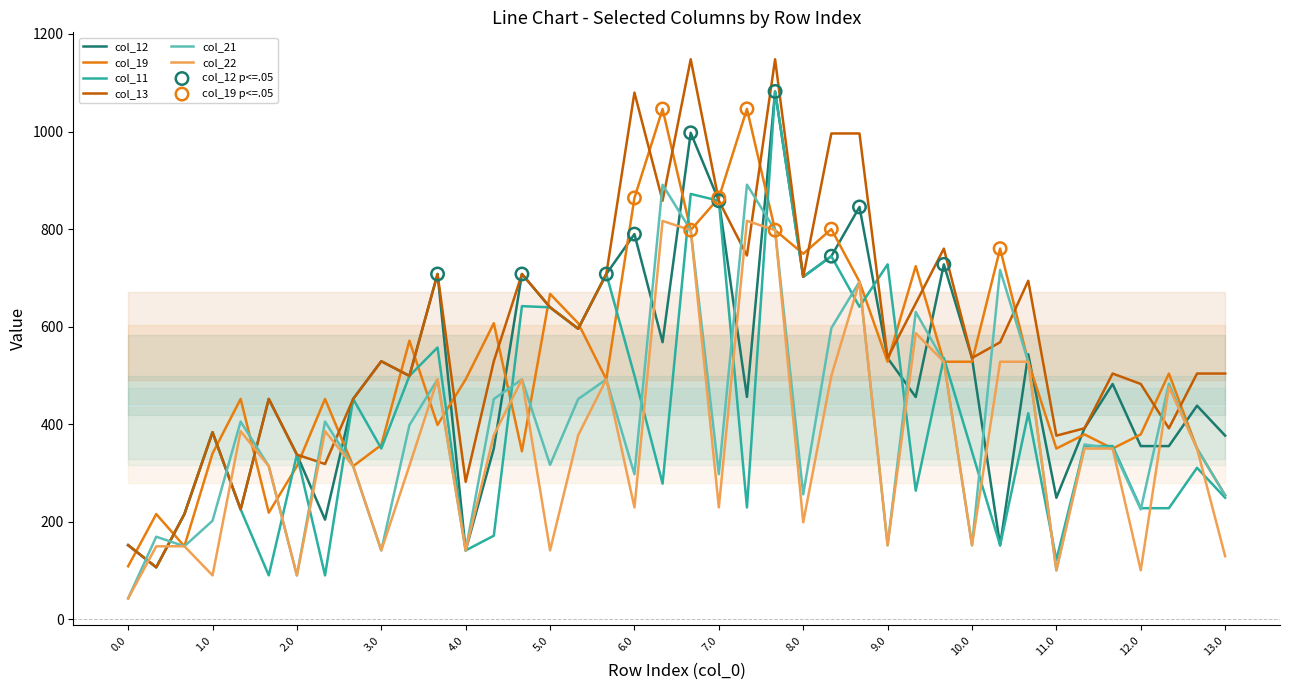

Which series has the largest total across all categories?

col_13